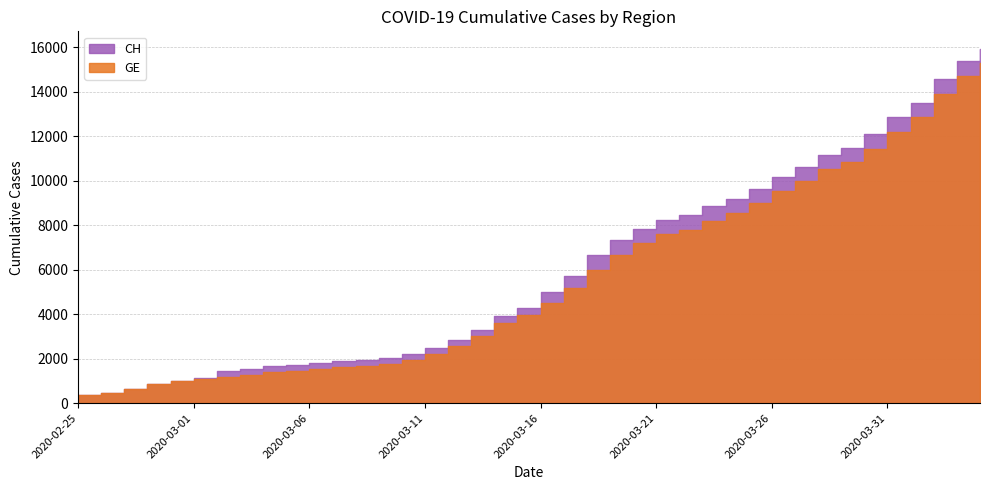

How many values in the CH series are below 5012?

20